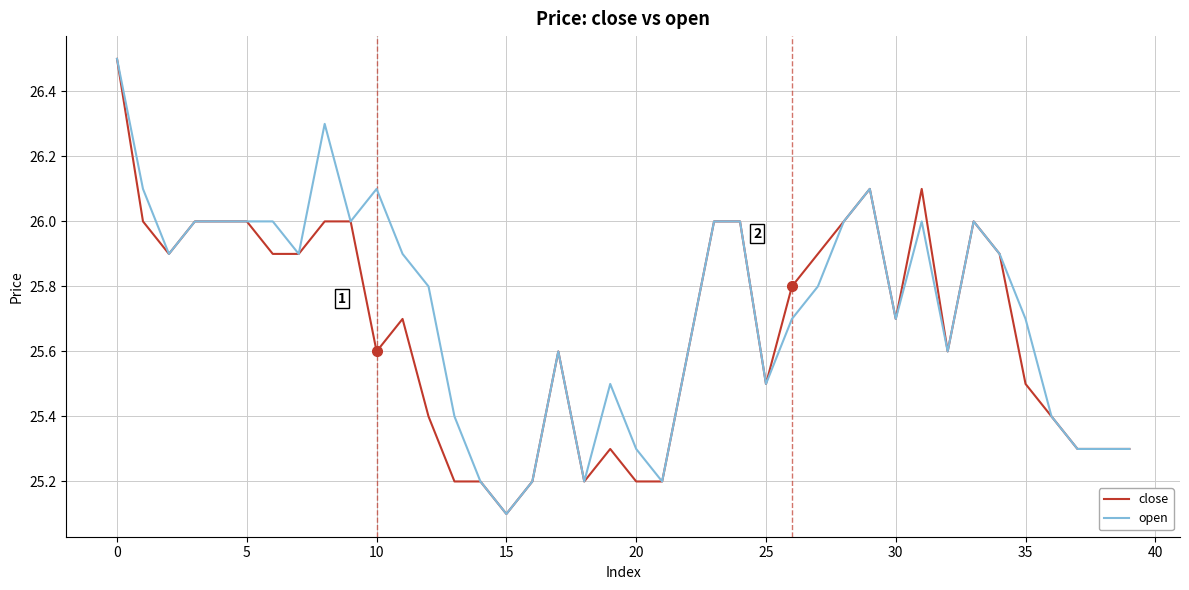

What are all the series names shown in the legend?

close, open